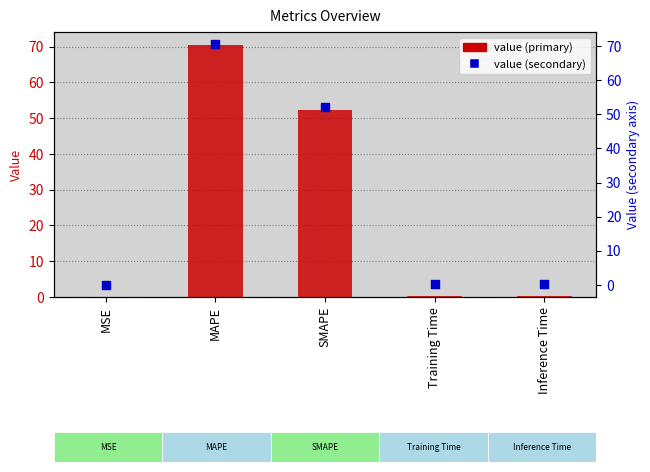

At how many categories does at least one series exceed 7?

2